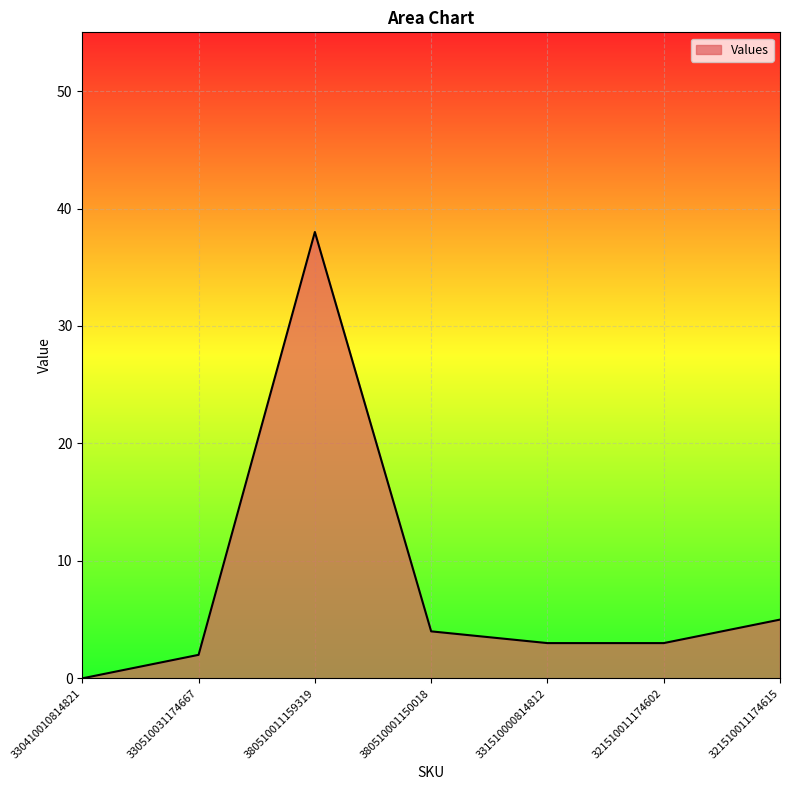

The value at 321510011174602 is 3. True or false?

True